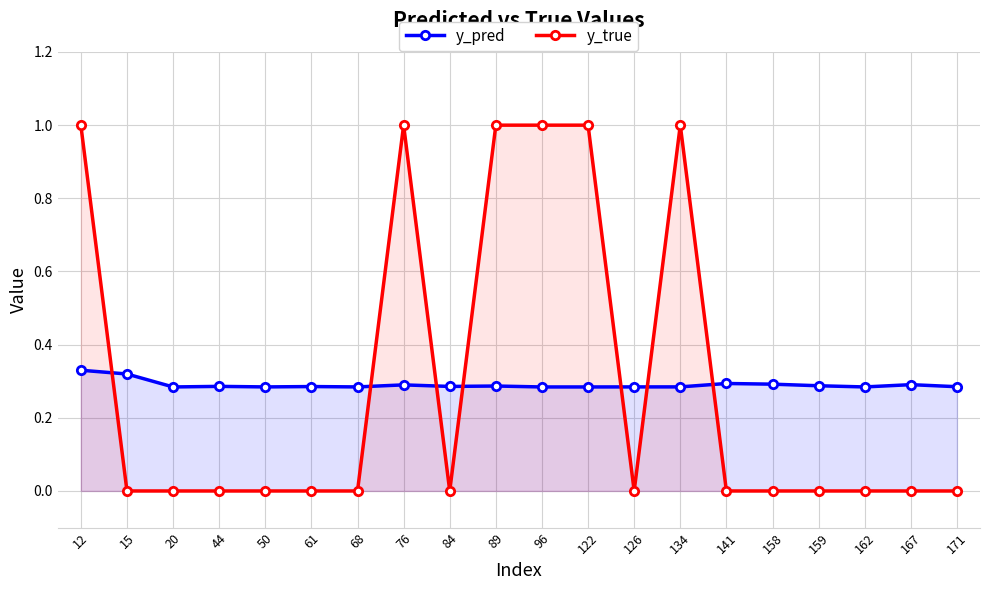

Reading right to left, list all the values displayed in this chart.

y_pred: 0.3	0.3	0.3	0.3	0.3	0.3	0.3	0.3	0.3	0.3	0.3	0.3	0.3	0.3	0.3	0.3	0.3	0.3	0.3	0.3
y_true: 0.0	0.0	0.0	0.0	0.0	0.0	1.0	0.0	1.0	1.0	1.0	0.0	1.0	0.0	0.0	0.0	0.0	0.0	0.0	1.0